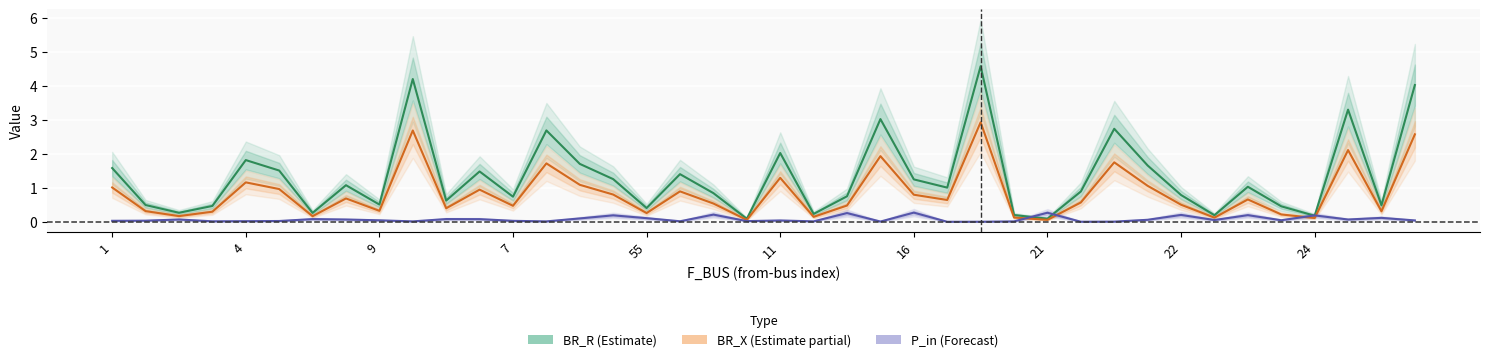

Read the BR_R (Estimate) value at 21.

0.2